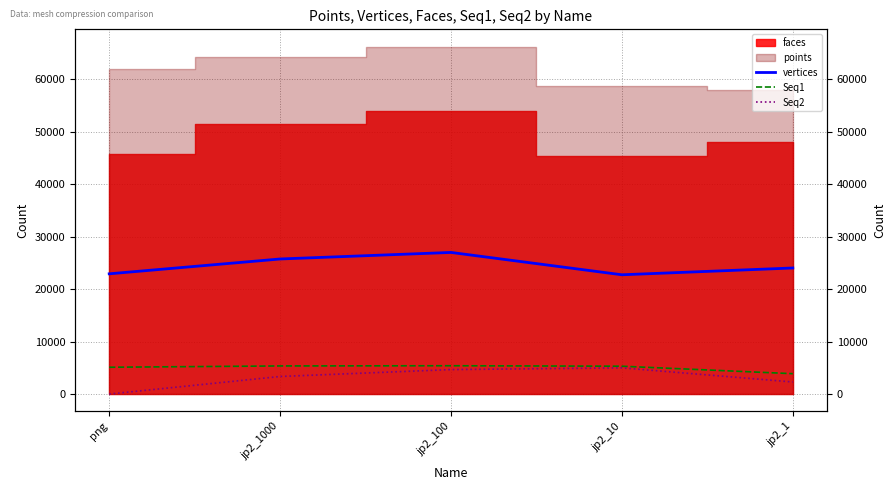

What is the sum of all Seq1 values?

25067